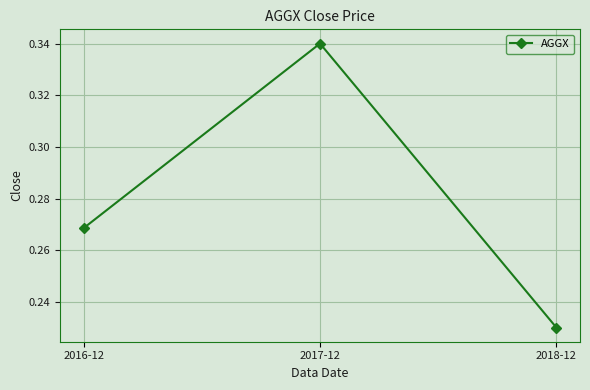

The value at 2017-12 is 0.5. True or false?

False